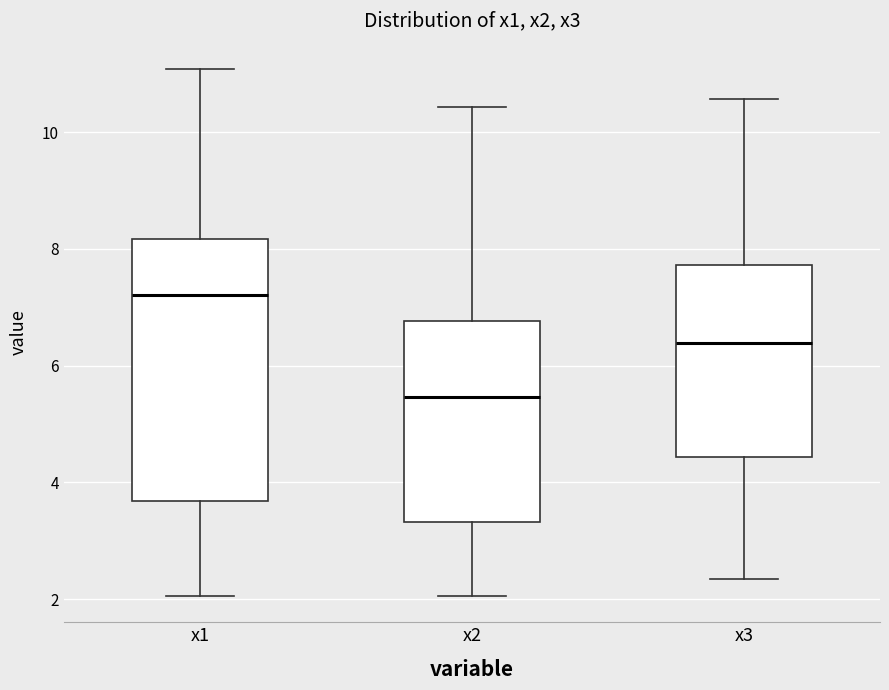

Which box has the highest median line?

x1